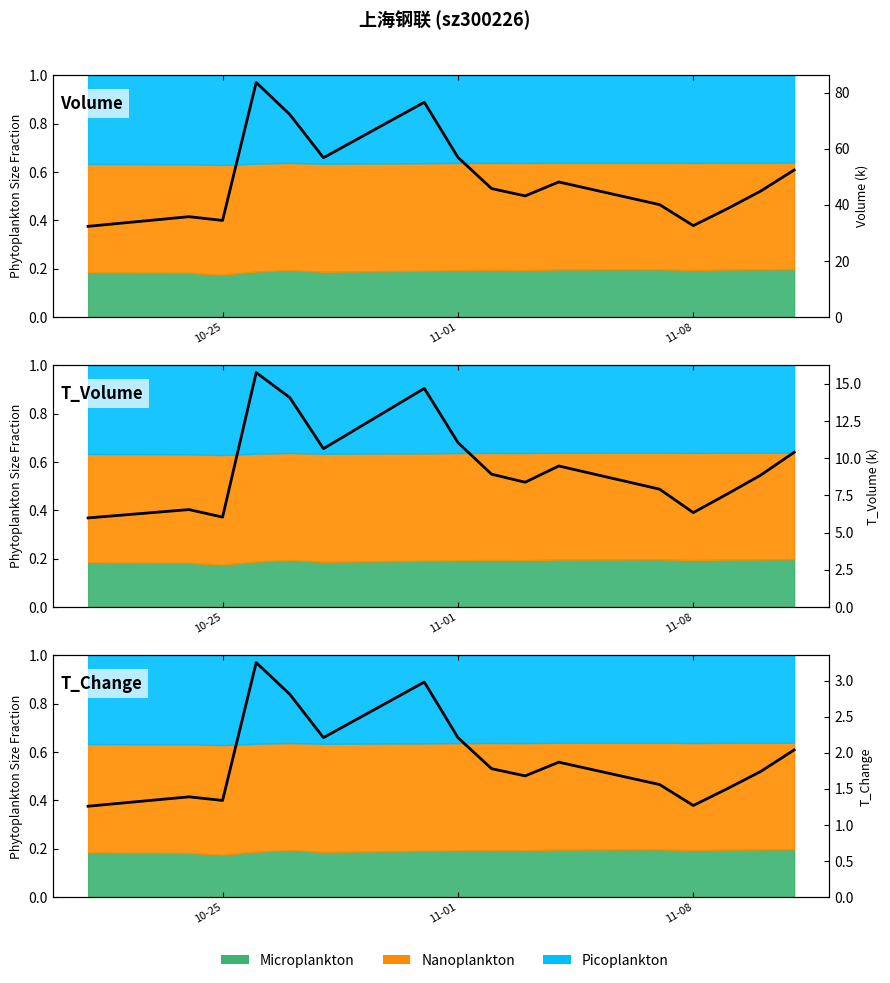

What is the average value of the T_Change series?

1.9